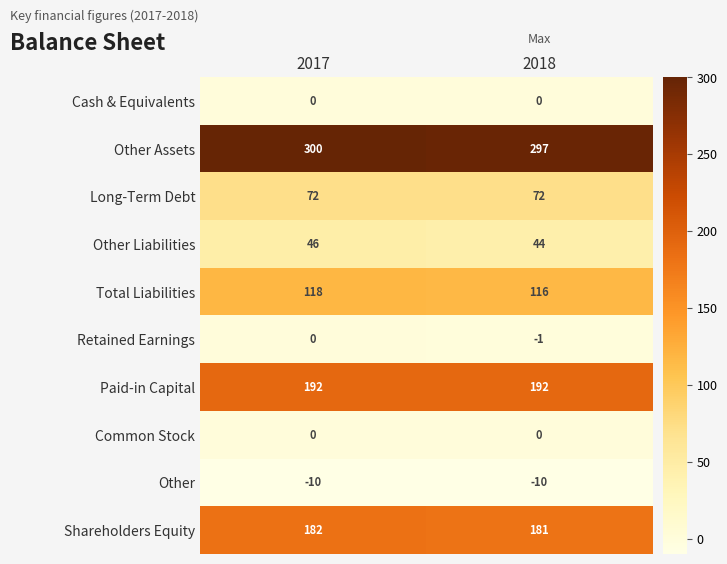

Between 2017 and 2018, which series saw the biggest shift?

Other Assets